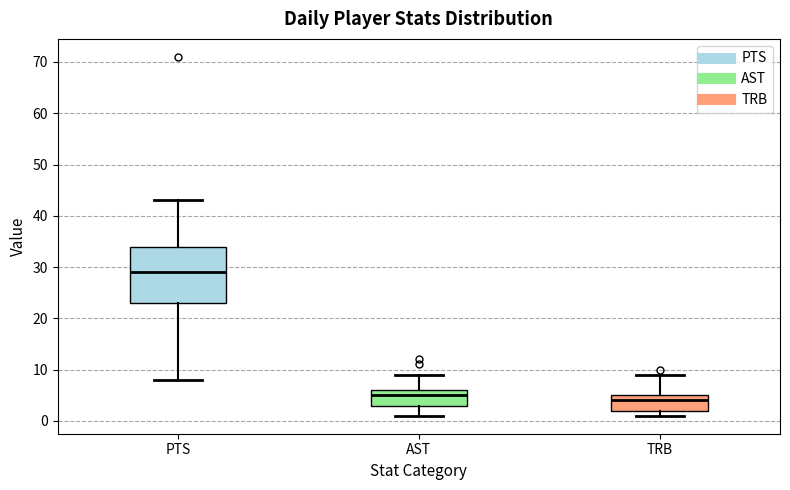

Which box's median line is the highest?

PTS